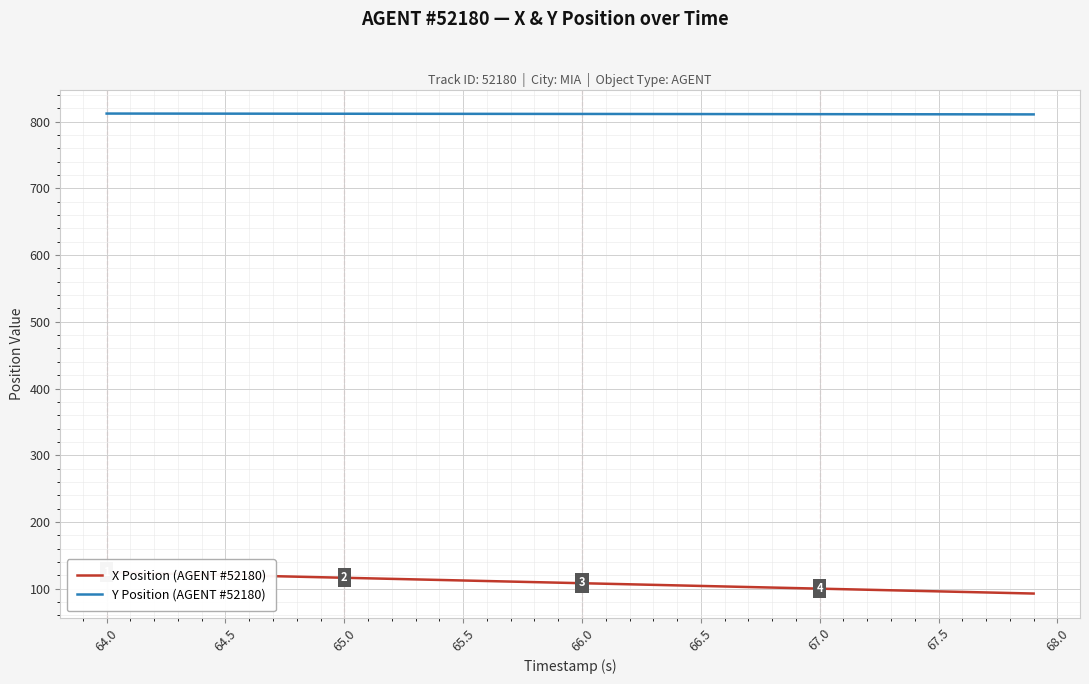

What is the difference between the second highest and minimum values in the Y Position (AGENT #52180) series?

1.2